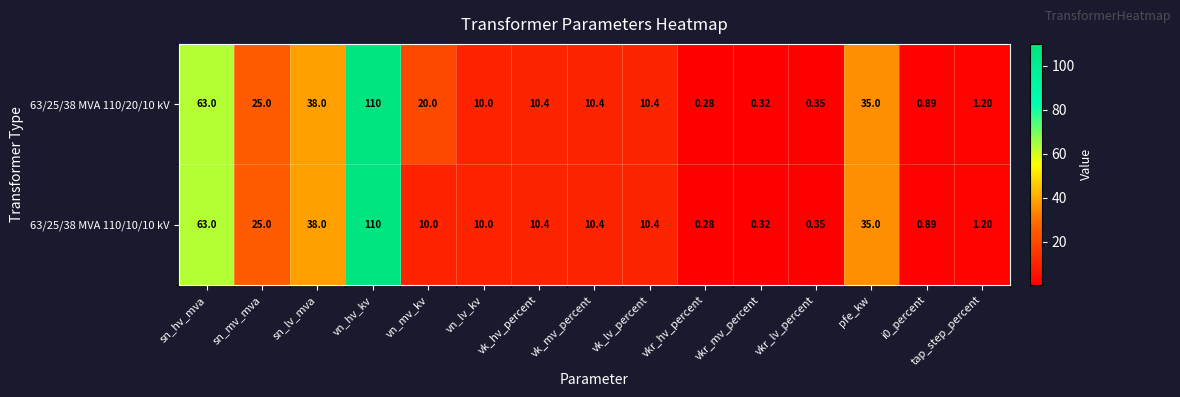

Which category has the lowest value in the 63/25/38 MVA 110/20/10 kV series?

vkr_hv_percent